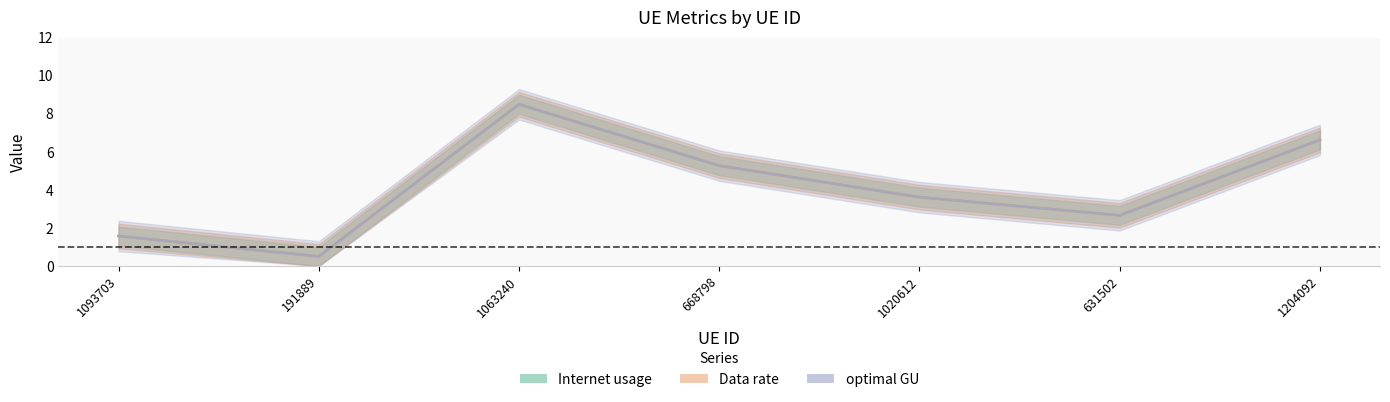

What is the value of the optimal GU point at the 4th from the left?

5.3